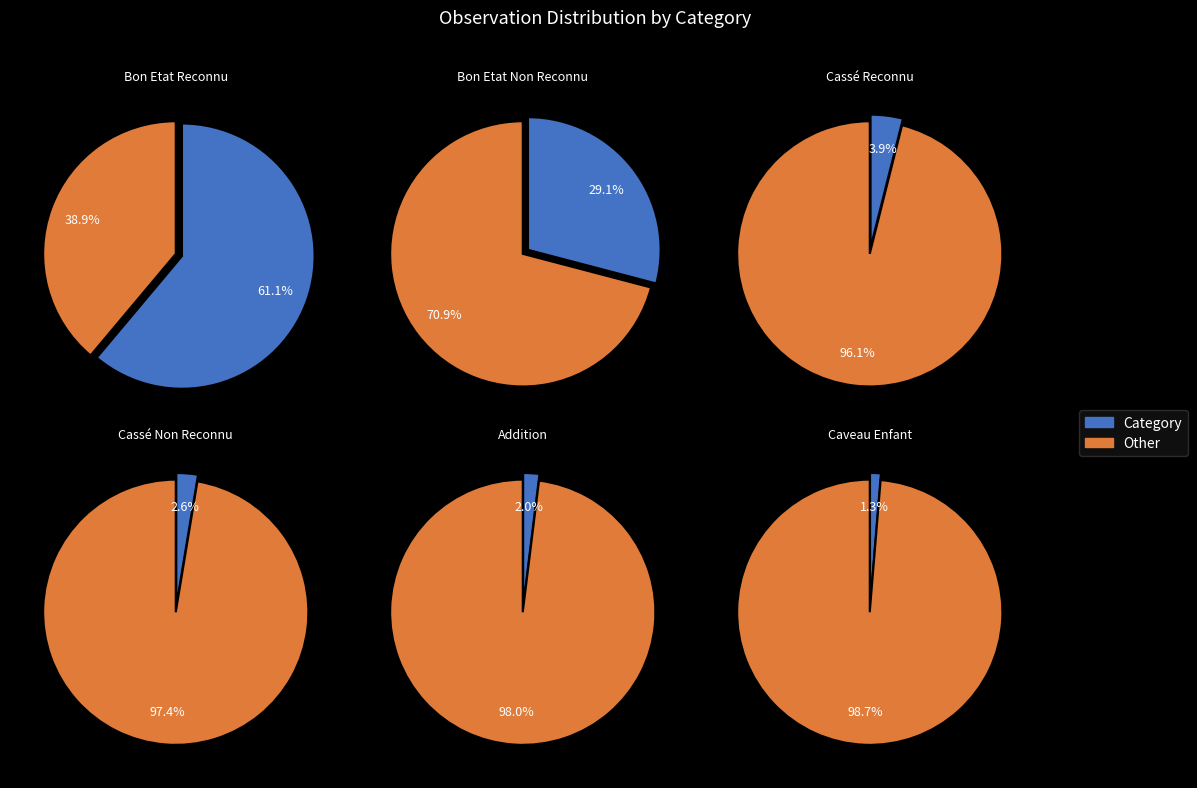

Which slice is the largest?

Bon Etat Reconnu